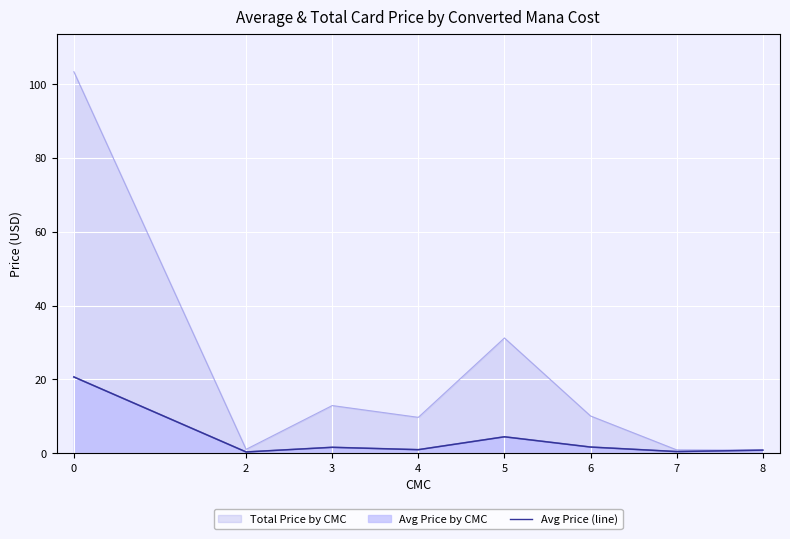

True or false: the data shows 1.6 at 5.

False